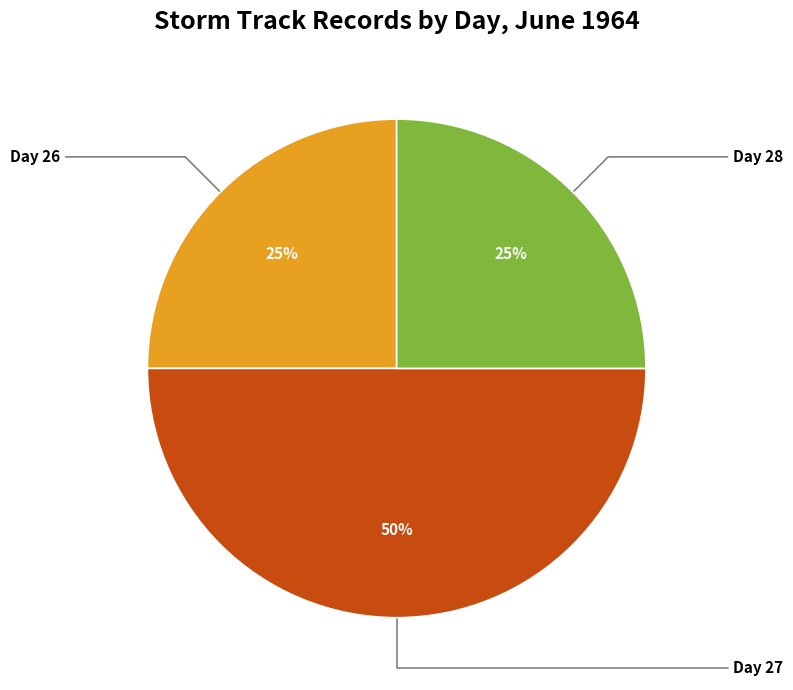

How many segments does this pie chart have?

3